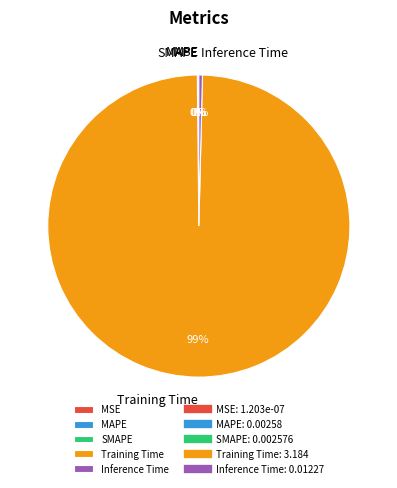

To the nearest percent, what is the average slice percentage?

20%